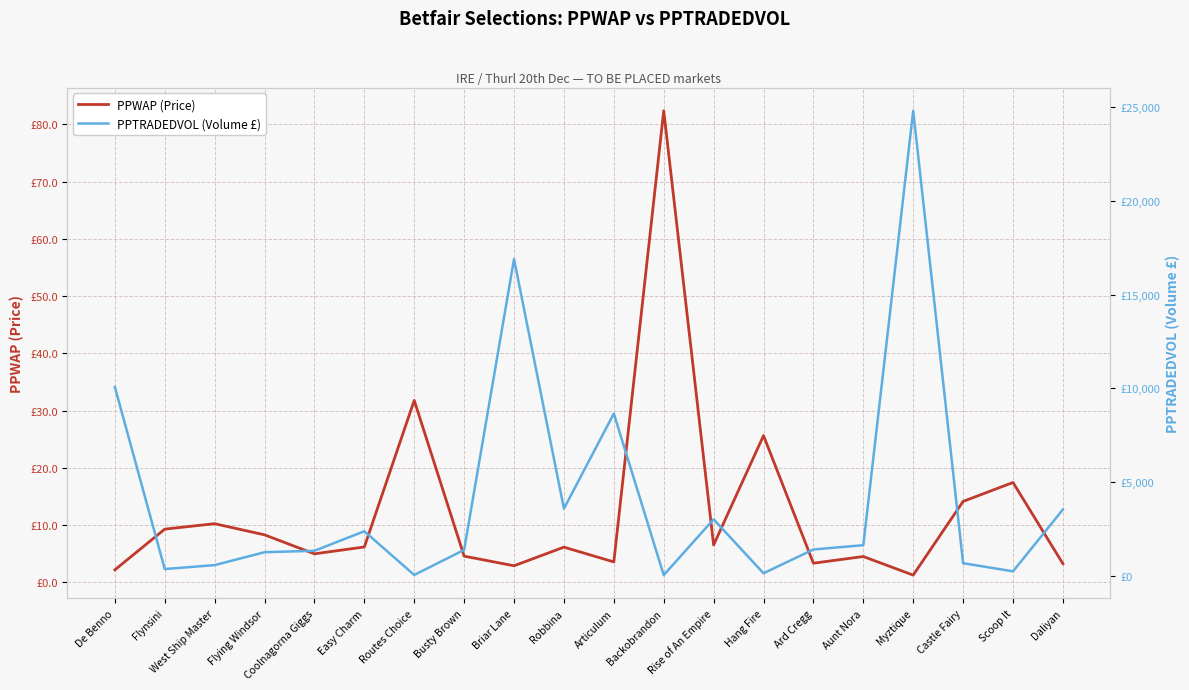

The value of PPTRADEDVOL (Volume £) at Flynsini is 77.0. True or false?

False